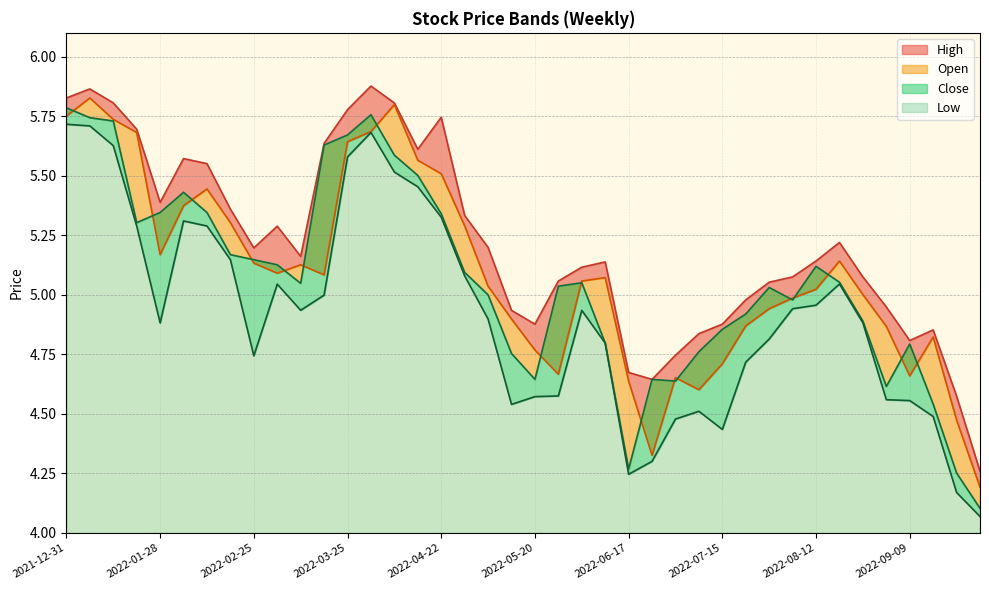

The High series shows 4.8 at 2022-09-09. True or false?

True